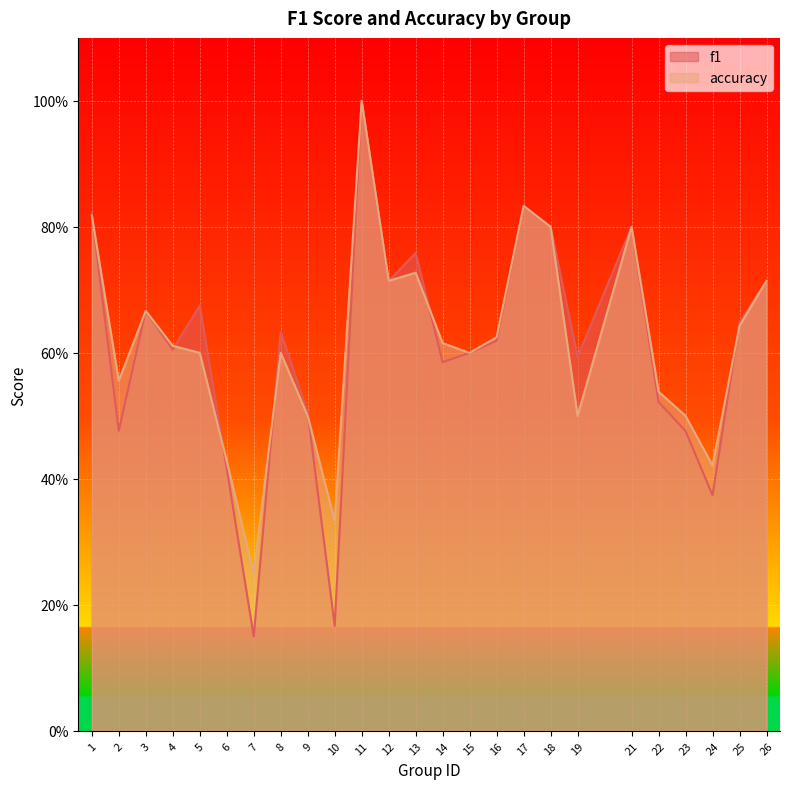

True or false: f1 has a value of 0.3 at 1.

False